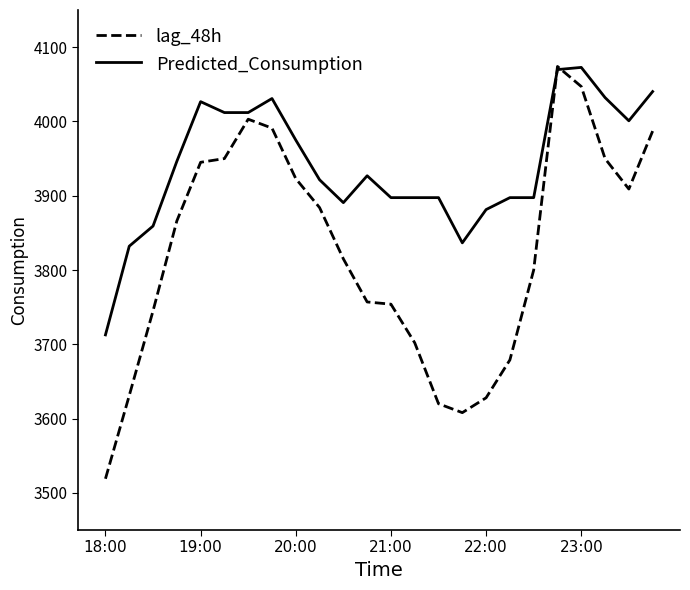

Which series ends up on top after the final intersection of Predicted_Consumption and lag_48h?

Predicted_Consumption